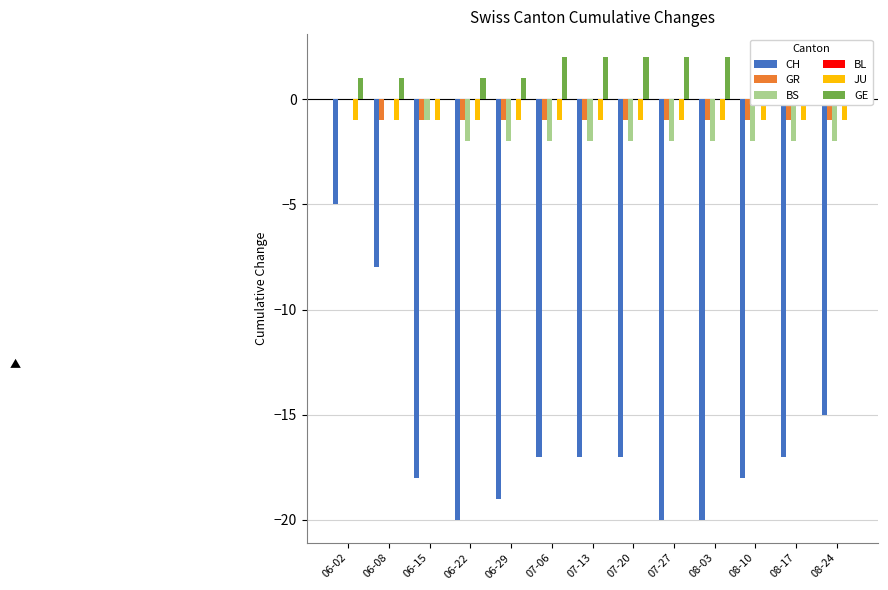

Reading left to right, extract all data points from this chart.

CH: -5	-8	-18	-20	-19	-17	-17	-17	-20	-20	-18	-17	-15
GR: 0	-1	-1	-1	-1	-1	-1	-1	-1	-1	-1	-1	-1
BS: 0	0	-1	-2	-2	-2	-2	-2	-2	-2	-2	-2	-2
BL: 0	0	0	0	0	0	0	0	0	0	0	0	0
JU: -1	-1	-1	-1	-1	-1	-1	-1	-1	-1	-1	-1	-1
GE: 1	1	0	1	1	2	2	2	2	2	2	2	2